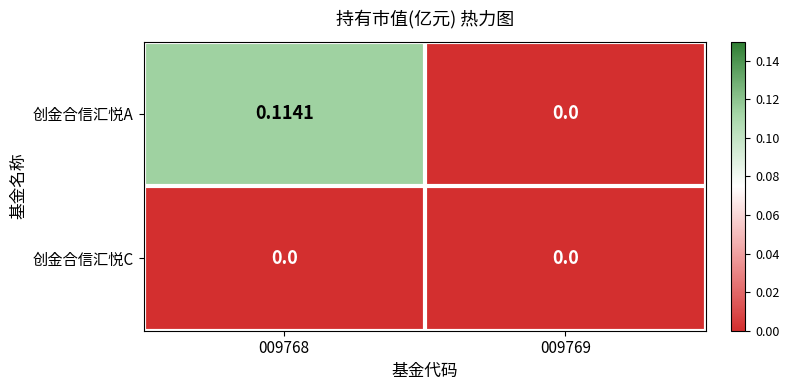

Is the value of 创金合信汇悦C at 009769 greater than the value of 创金合信汇悦A at 009768?

No